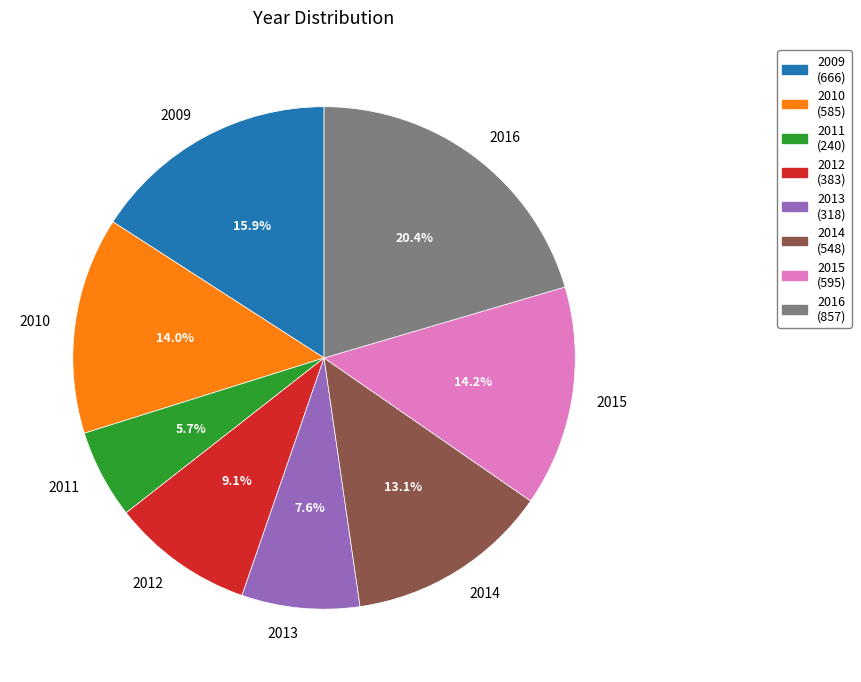

Does 2011 represent more than half of the total?

No